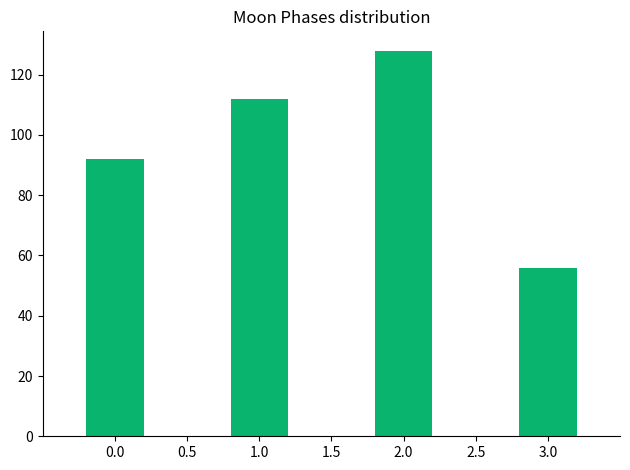

Reading right to left, transcribe all the data shown in this chart.

3.0=56	2.0=128	1.0=112	0.0=92